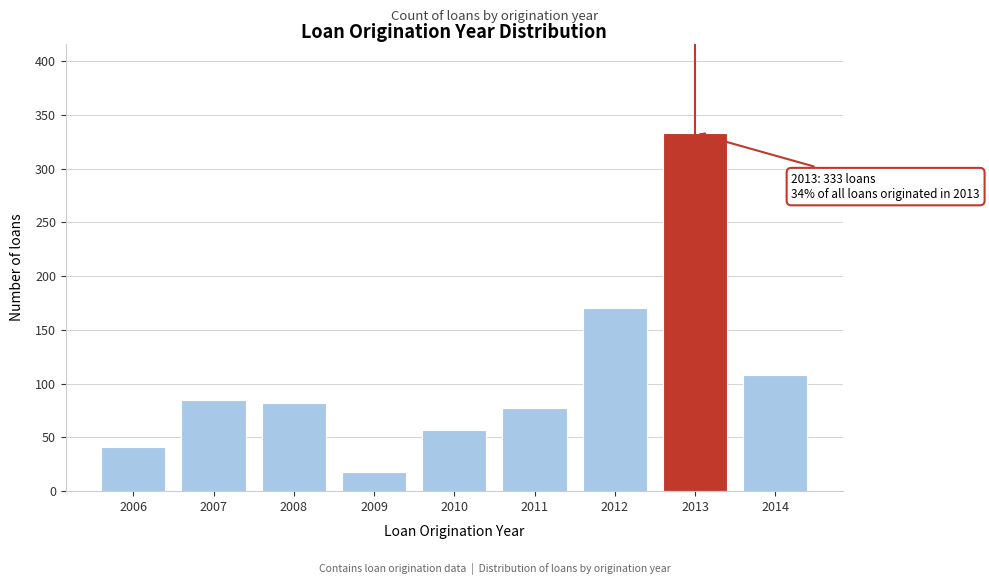

Reading left to right, transcribe all the data shown in this chart.

41	85	82	18	57	77	170	333	108